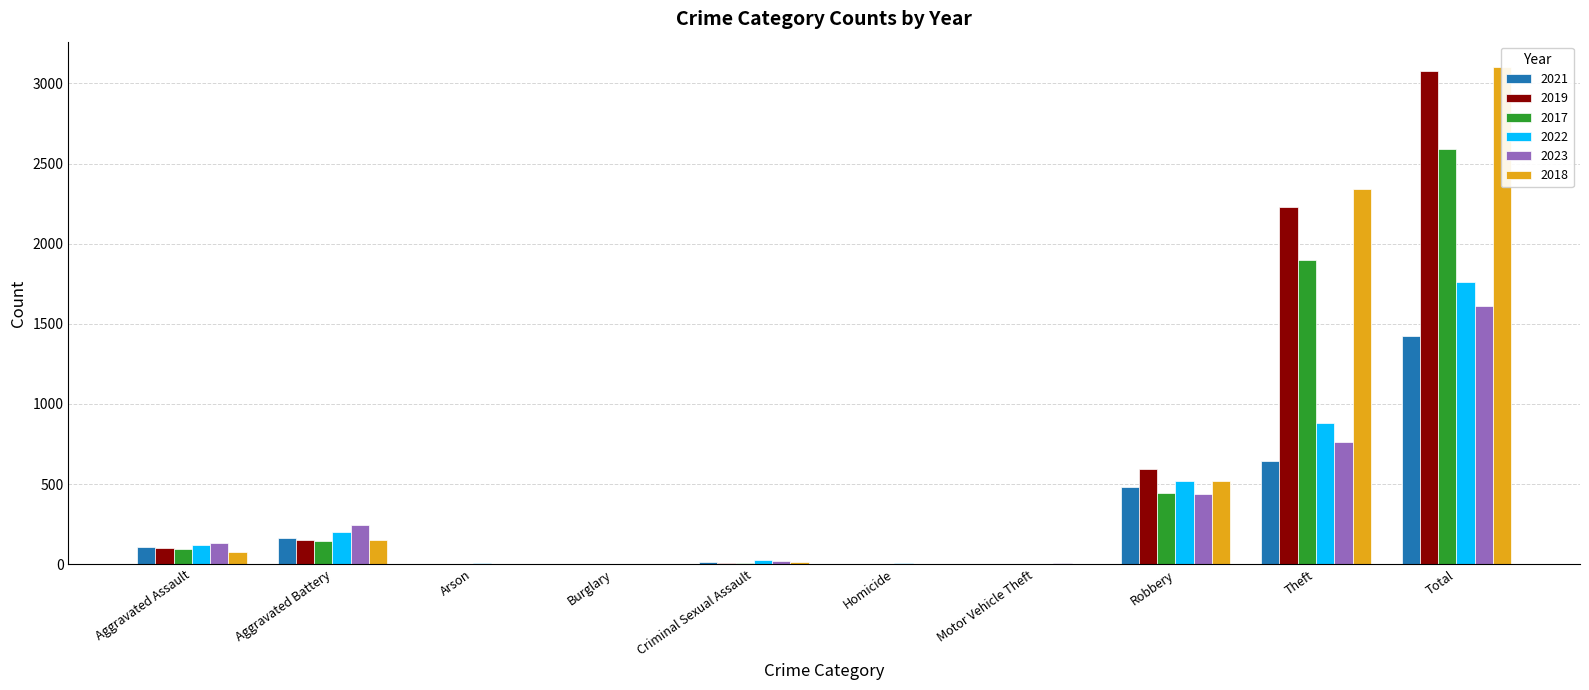

At how many categories does at least one series exceed 1583?

2